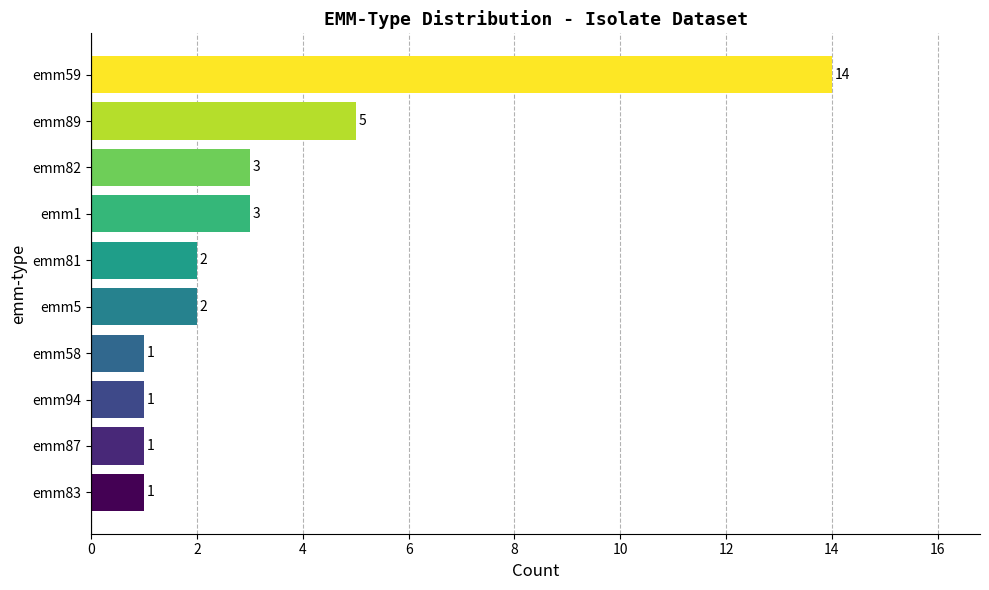

The value at emm5 is 2. True or false?

True